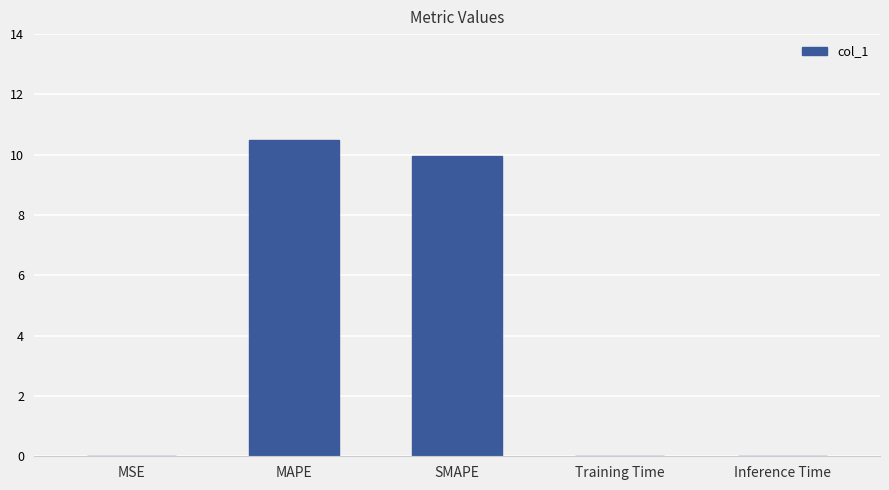

The value at SMAPE is 15.3. True or false?

False